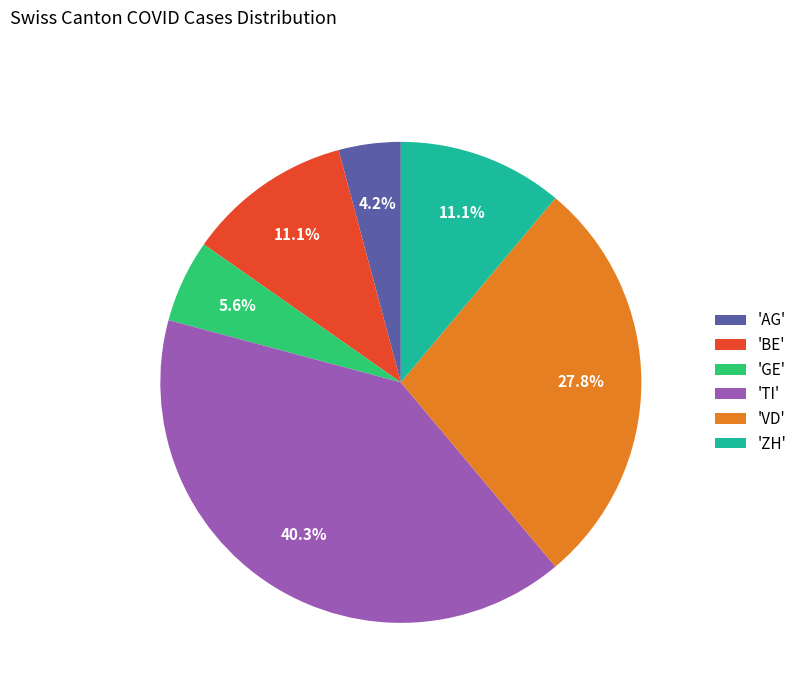

Which category has the smallest portion of the pie?

'AG'